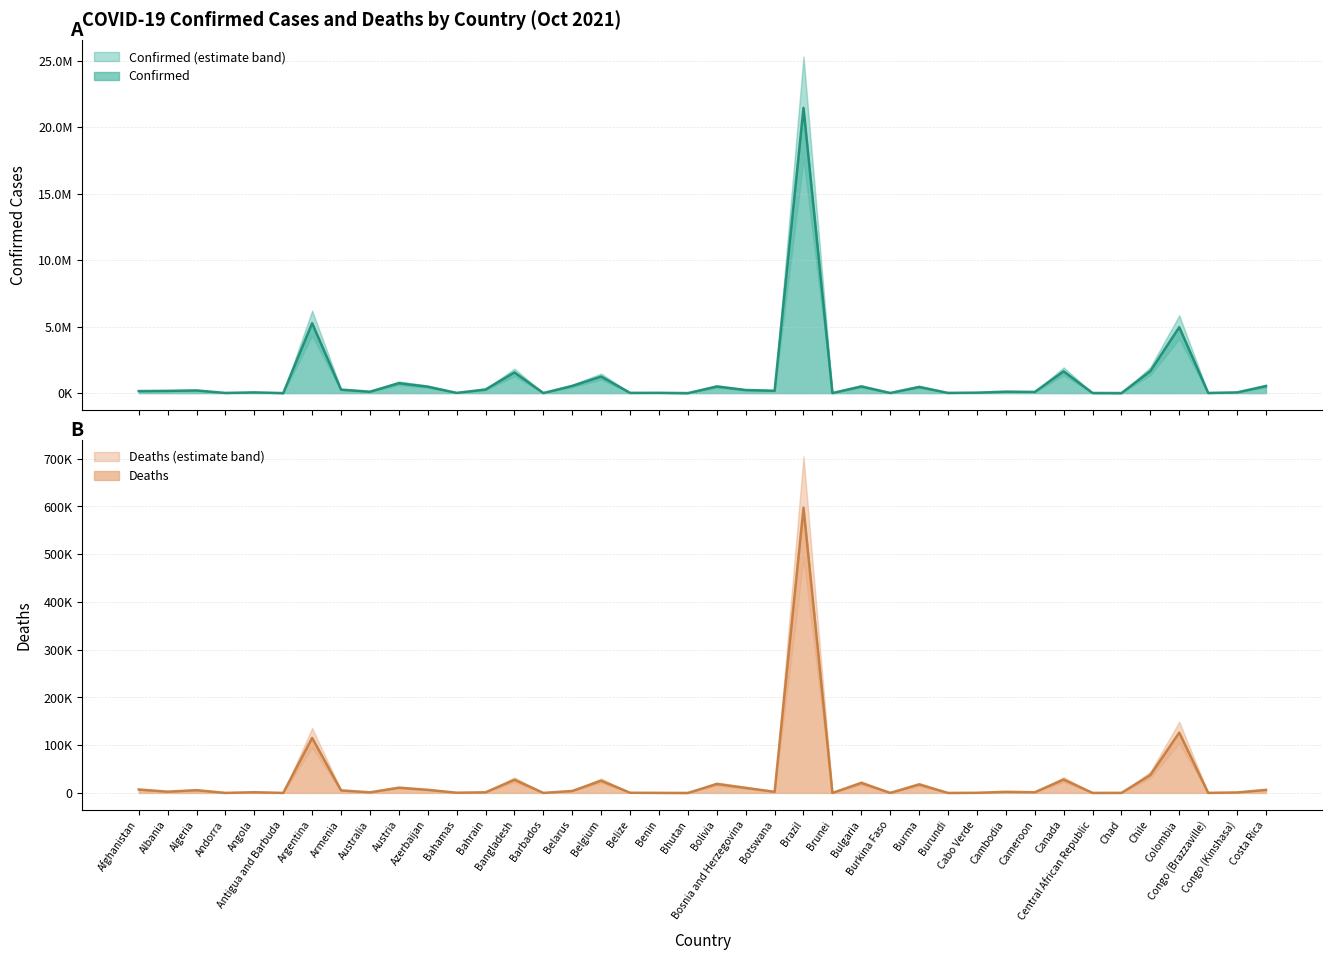

How many values in the Deaths series exceed 2368?

19